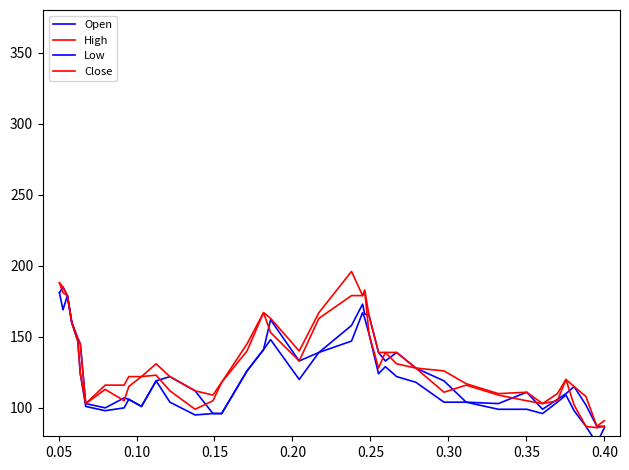

Which series has the largest total across all categories?

High